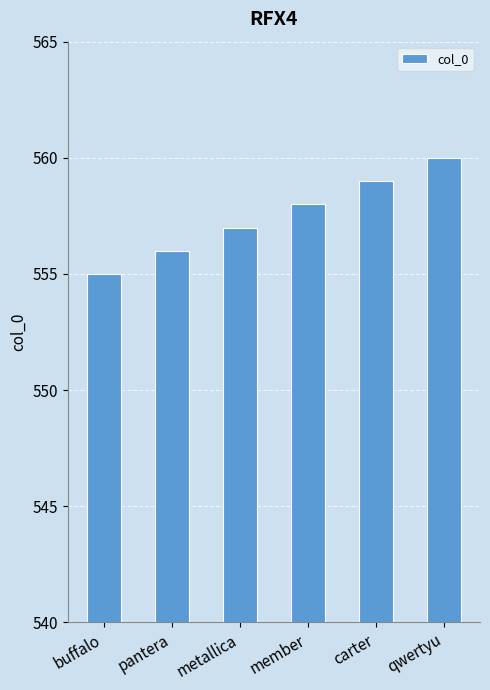

What is the maximum value shown in the chart?

560